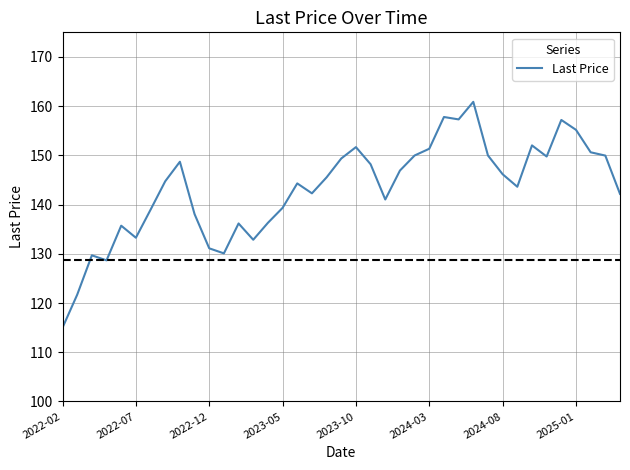

What is the smallest value displayed?

115.0